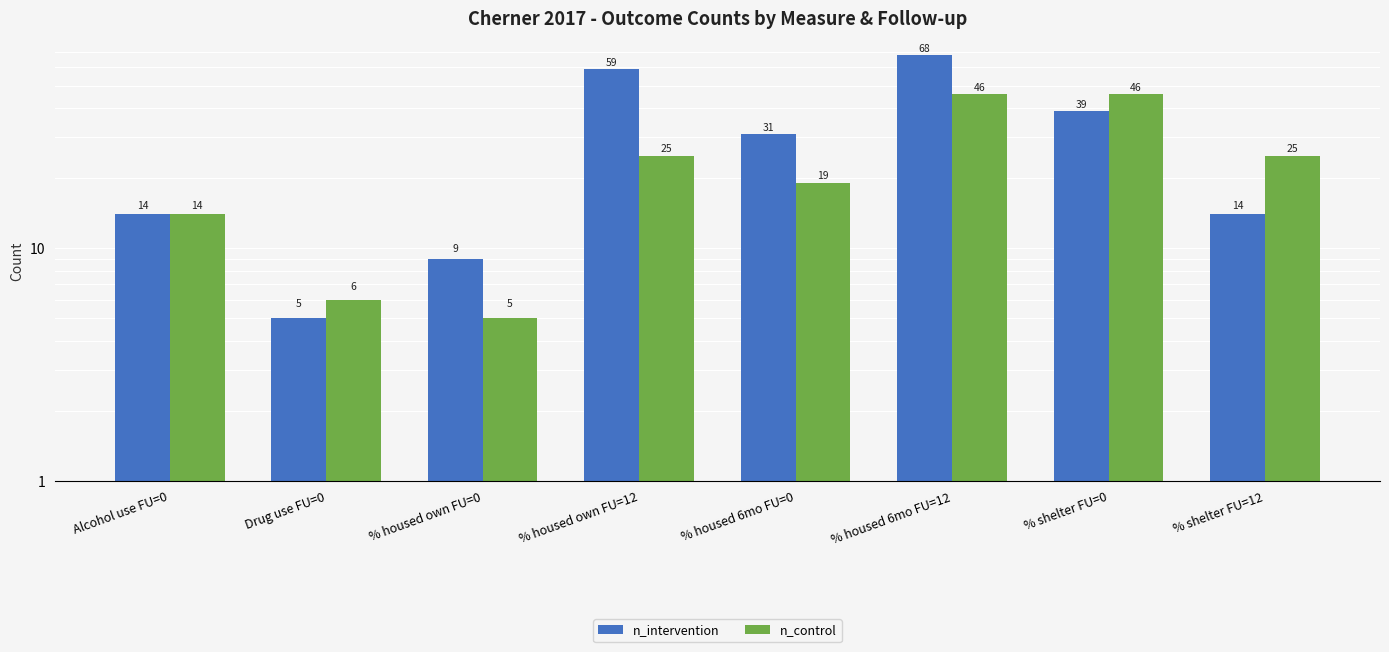

How many values in the n_control series are below 25?

4